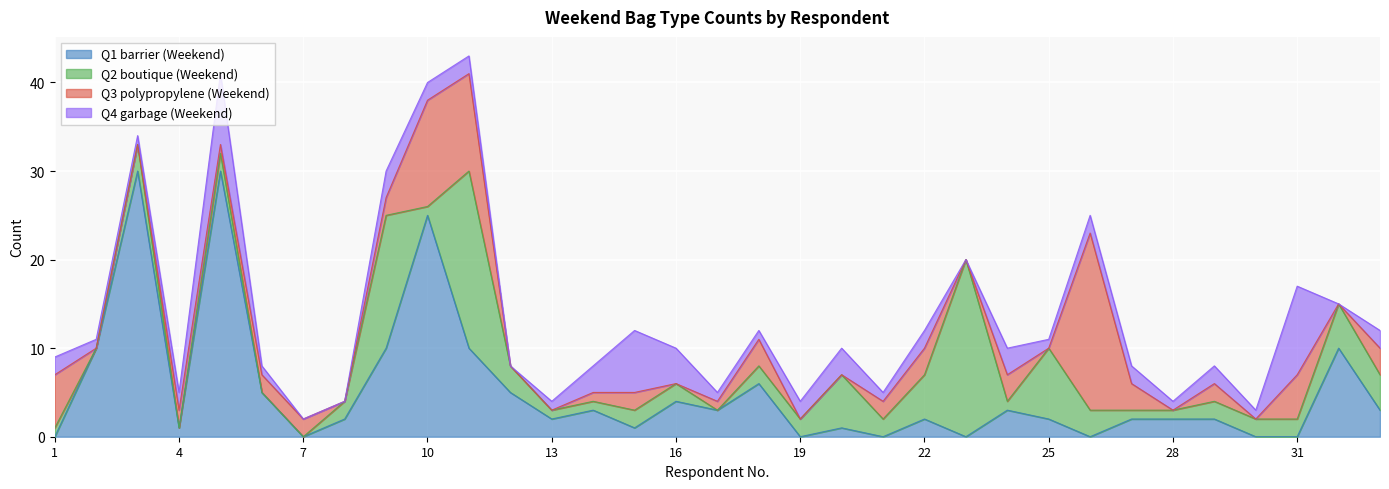

At which label does Q1 barrier (Weekend) first exceed 2?

2